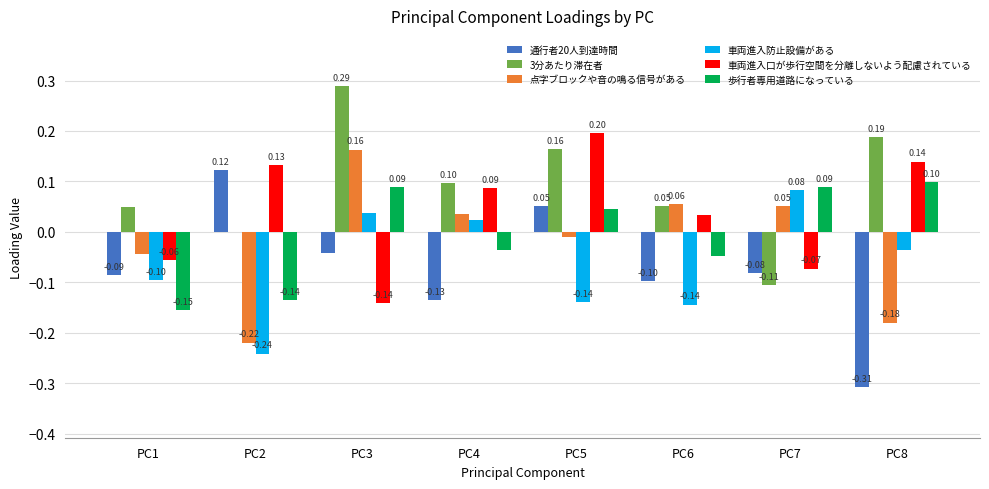

Which series has the widest spread of values?

通行者20人到達時間